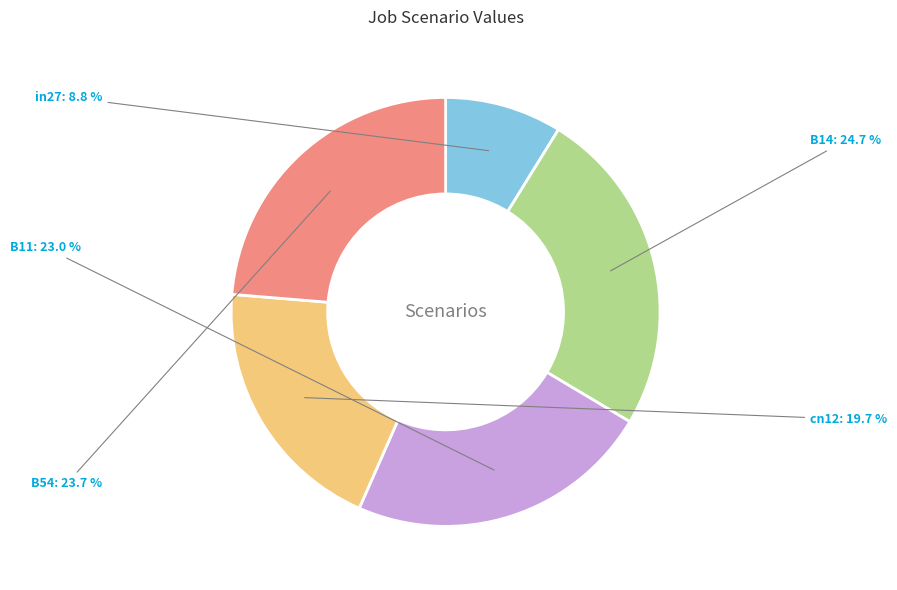

How much of the chart is everything except B11?

77.0%